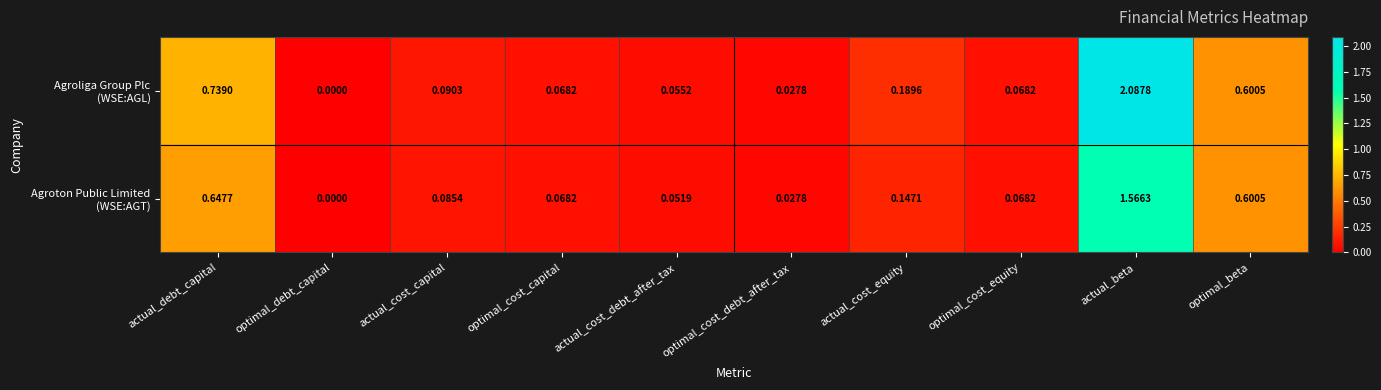

At which category is the sum across all series the highest?

actual_beta